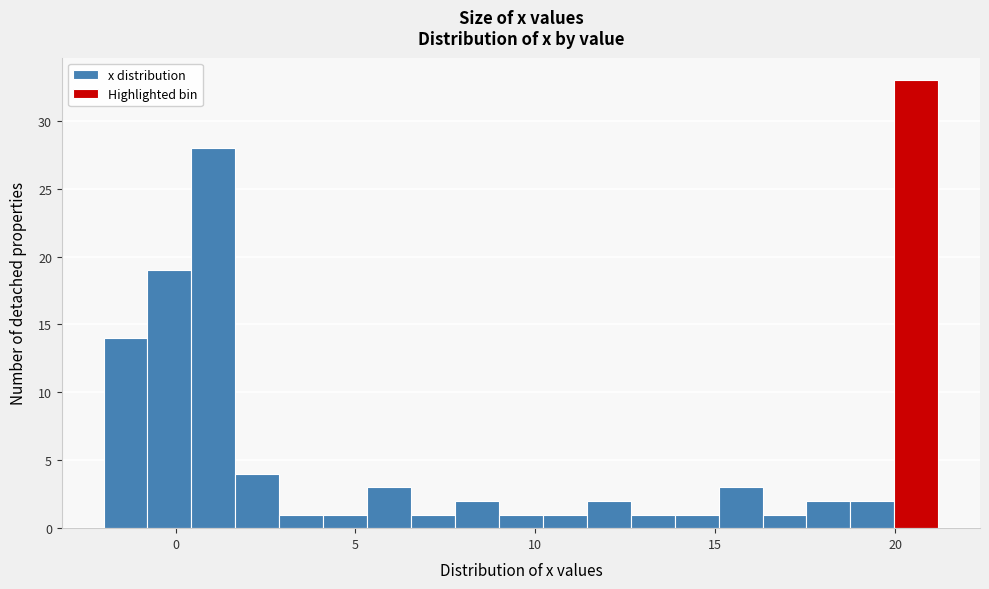

Around what value on the x-axis is the tallest bar? Give the approximate position of its centre, as read against the axis.

20.5